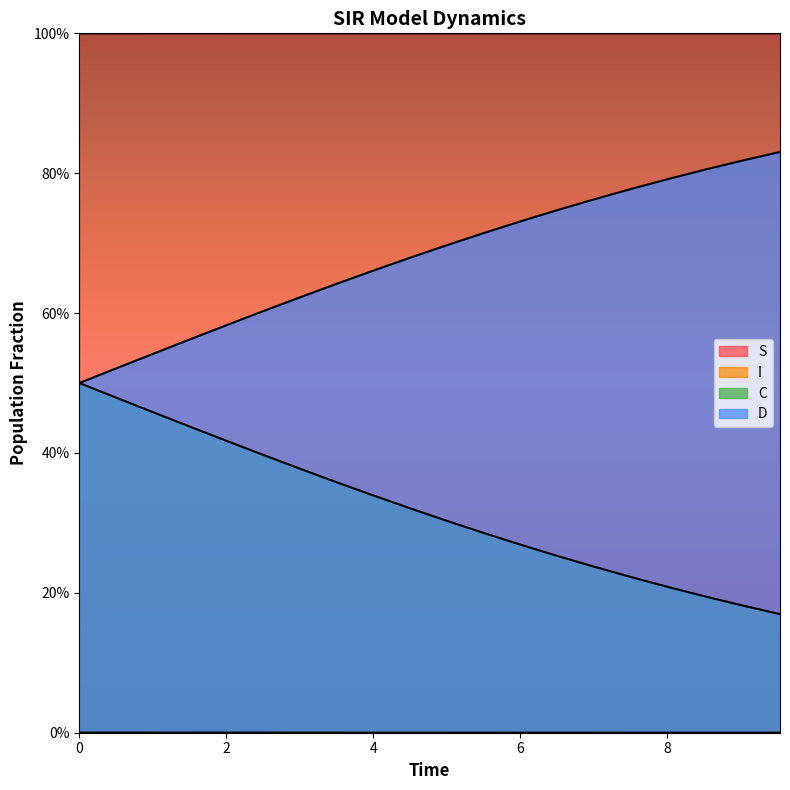

What is the maximum value for C?

0.5